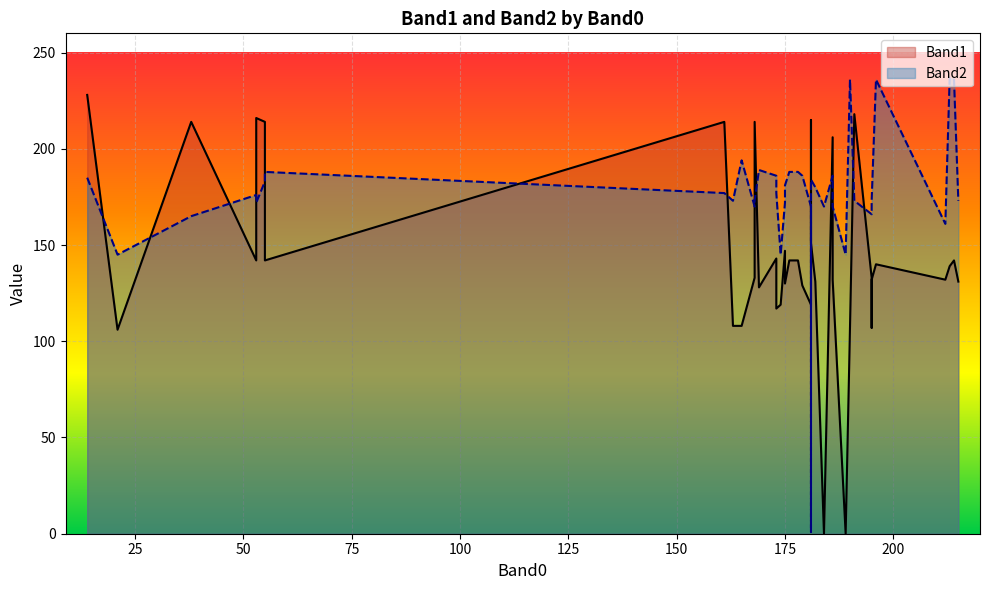

Which series has the largest range (max minus min)?

Band2